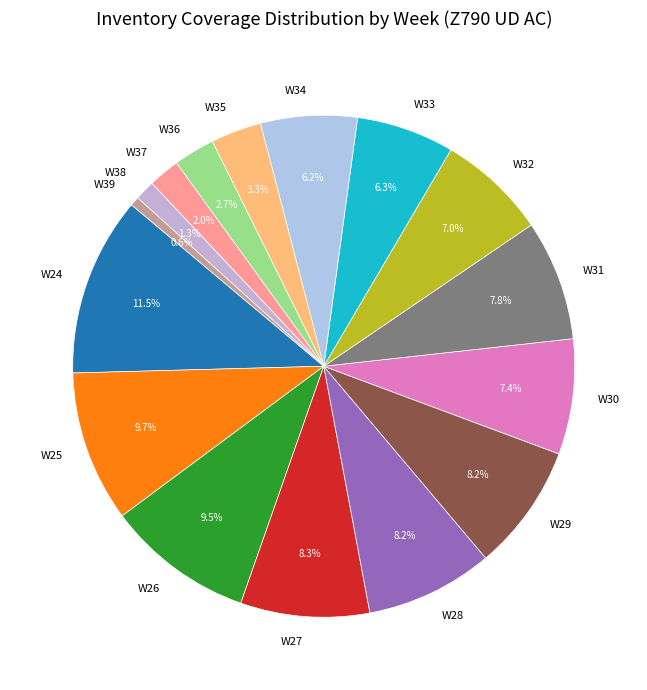

What is the total percentage of W31 and W34?

14.0%